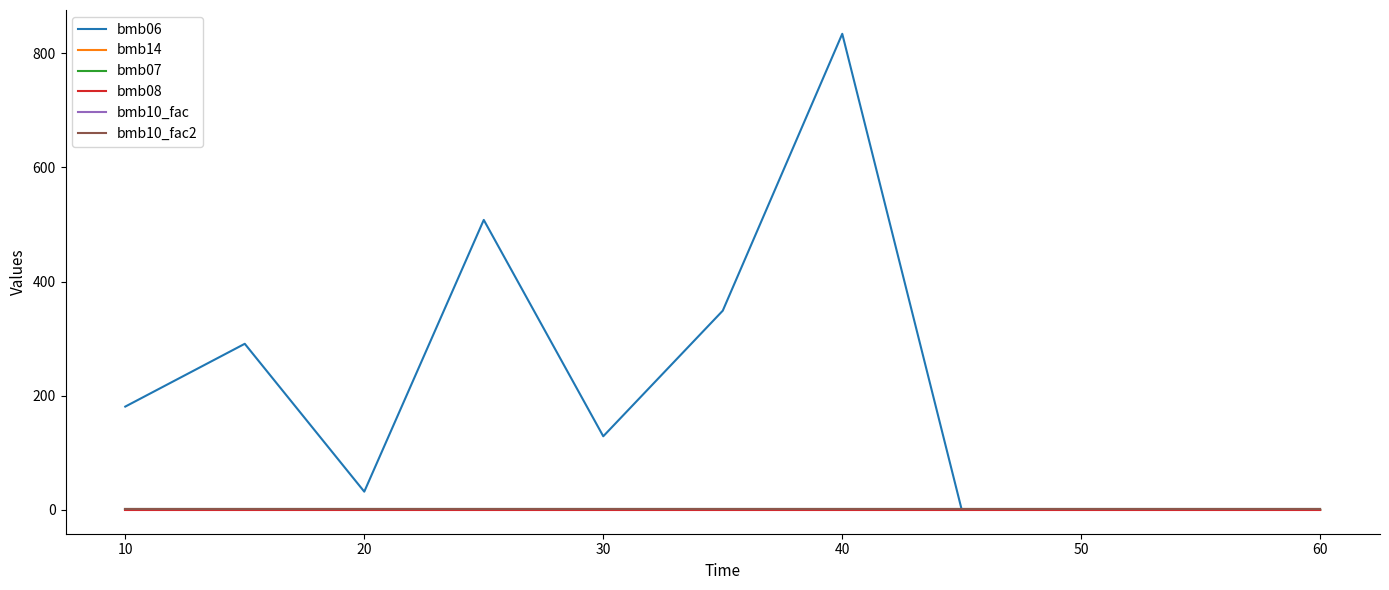

True or false: bmb06 and bmb14 intersect in this chart.

False